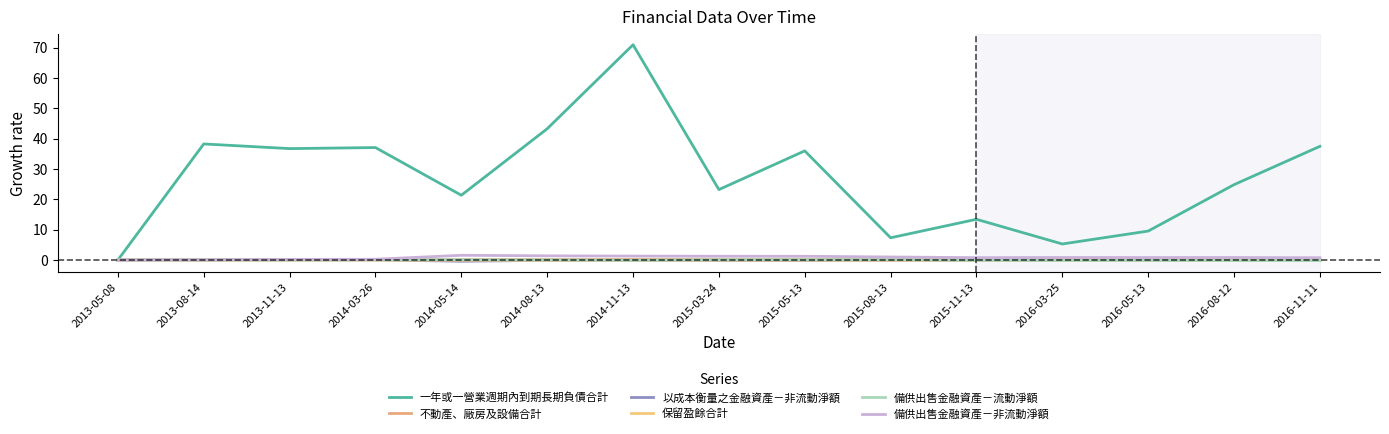

What is the lowest value of the 備供出售金融資產－流動淨額 series?

-0.2